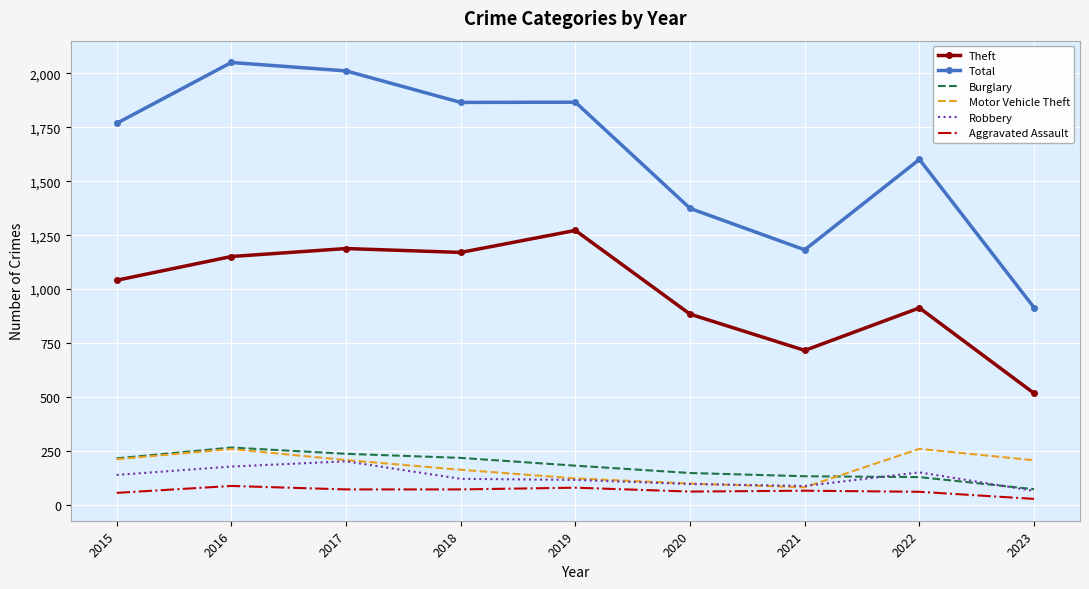

The value of Burglary at 2018 is 345. True or false?

False